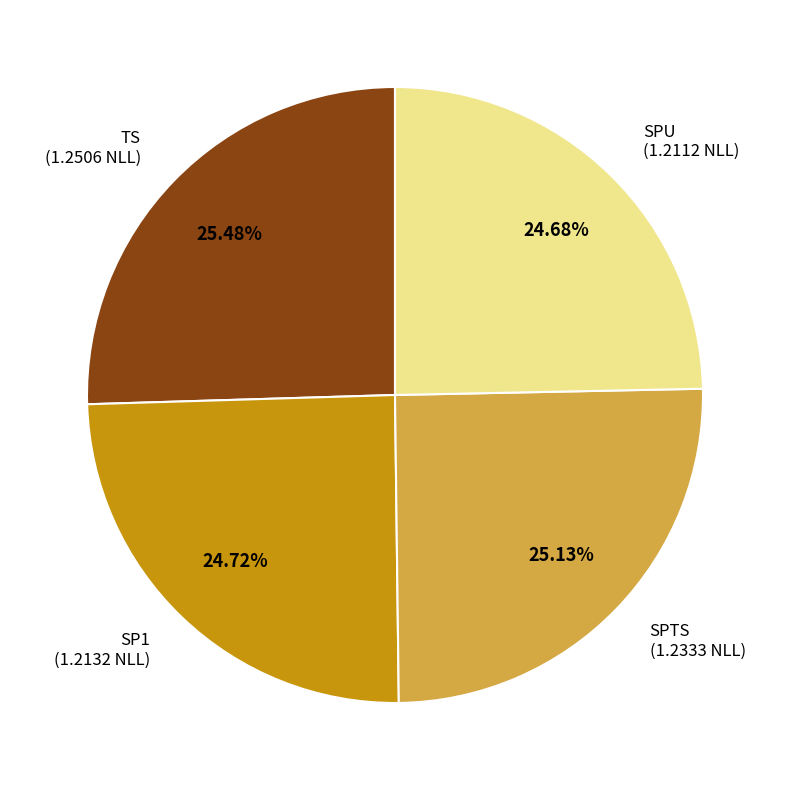

What is the ratio of the value at TS to the value at SP1?

1.0